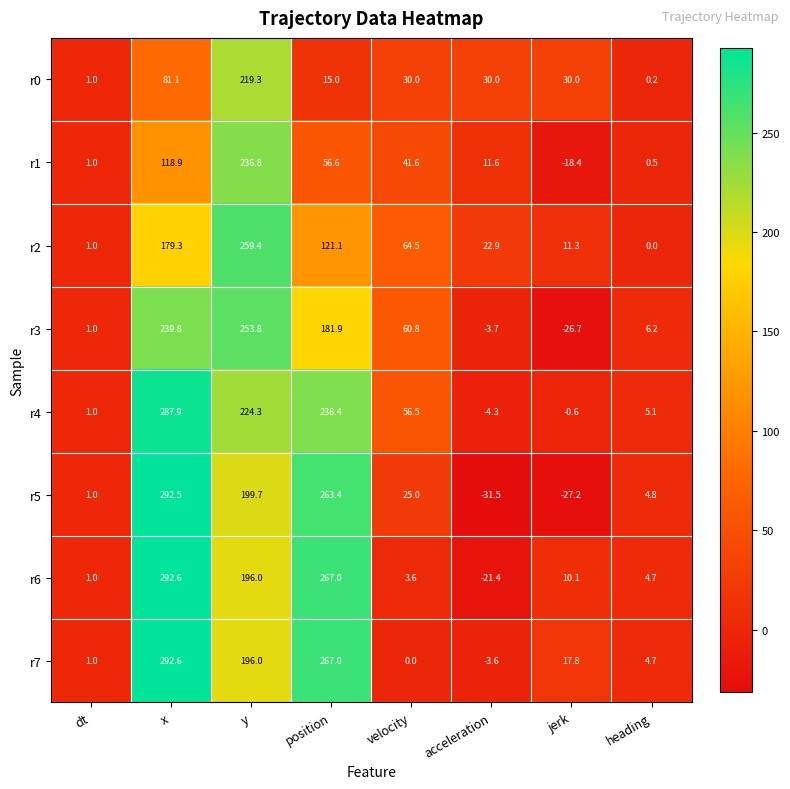

What is the maximum value for r1?

236.8